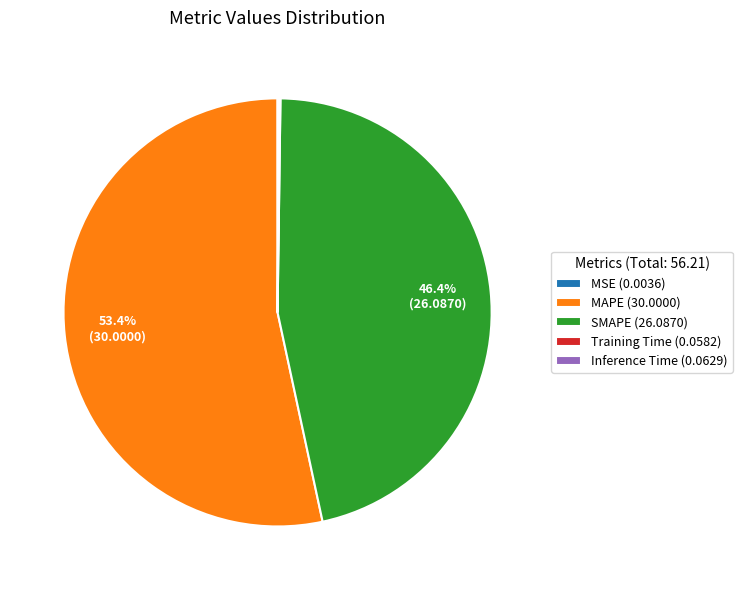

Is MAPE (30.0000) the majority of the pie?

Yes